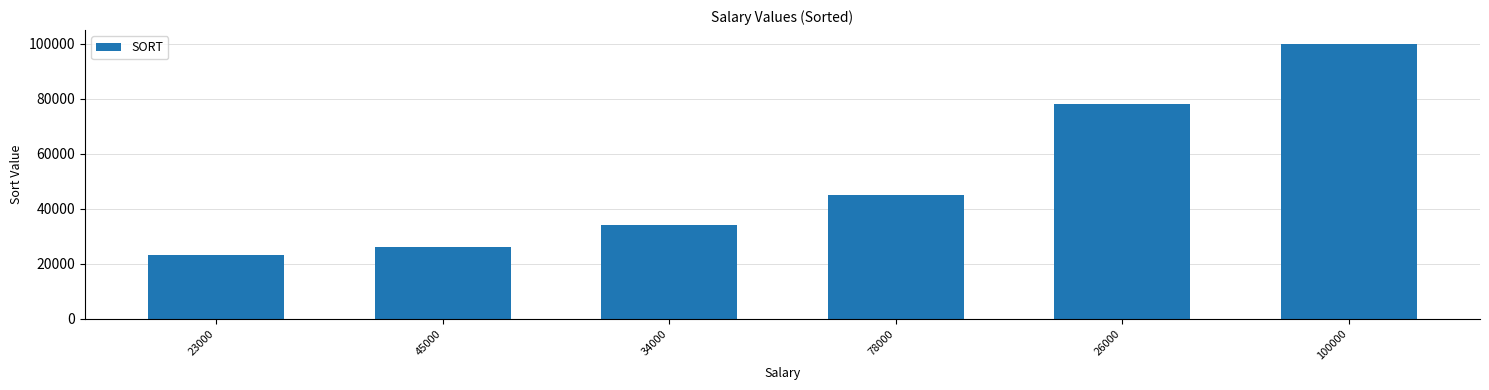

What is the ratio of the value at 78000 to the value at 45000?

1.7